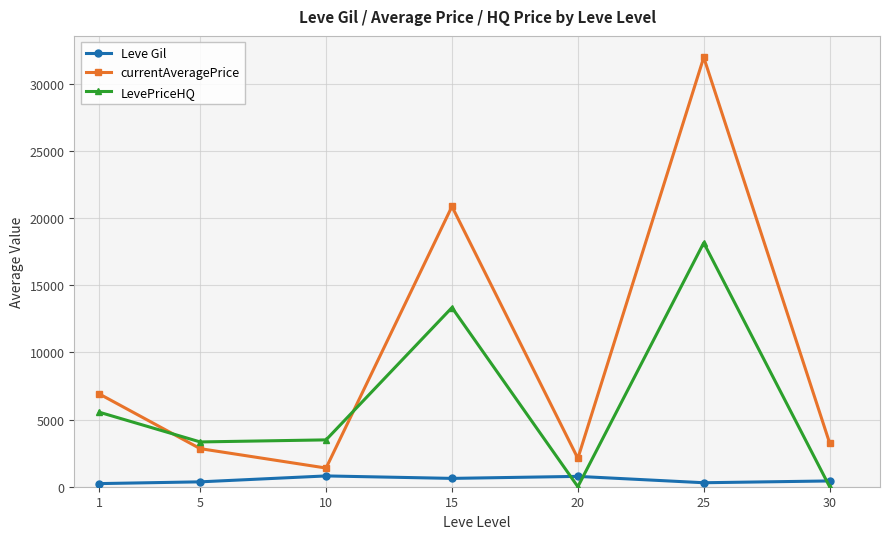

List the labels in order of currentAveragePrice value, smallest first.

10, 20, 5, 30, 1, 15, 25